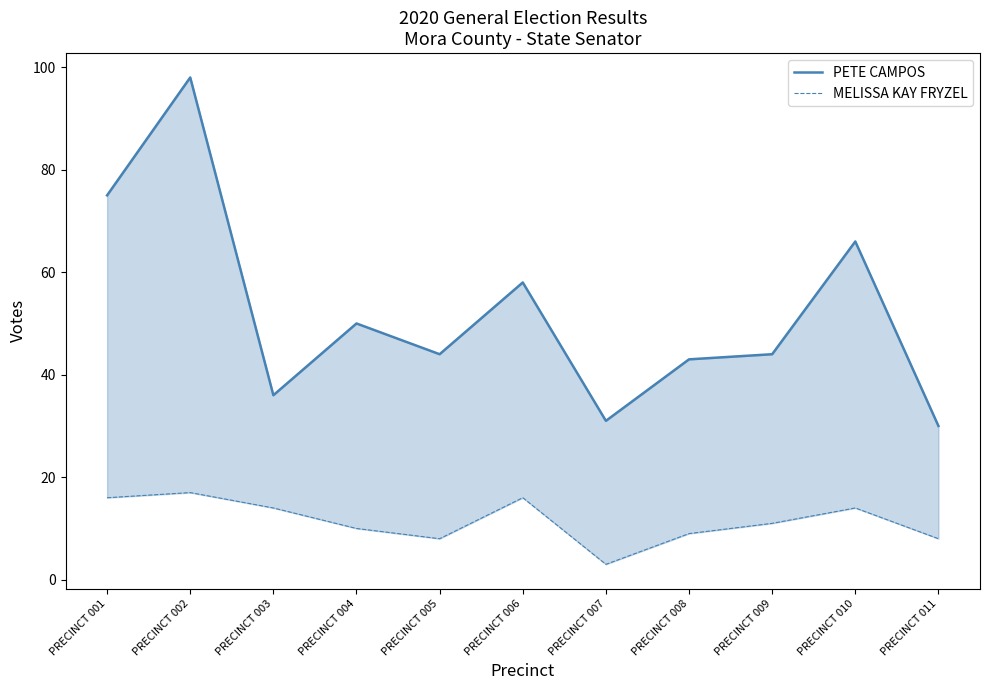

Where is the first local minimum for MELISSA KAY FRYZEL?

PRECINCT 005